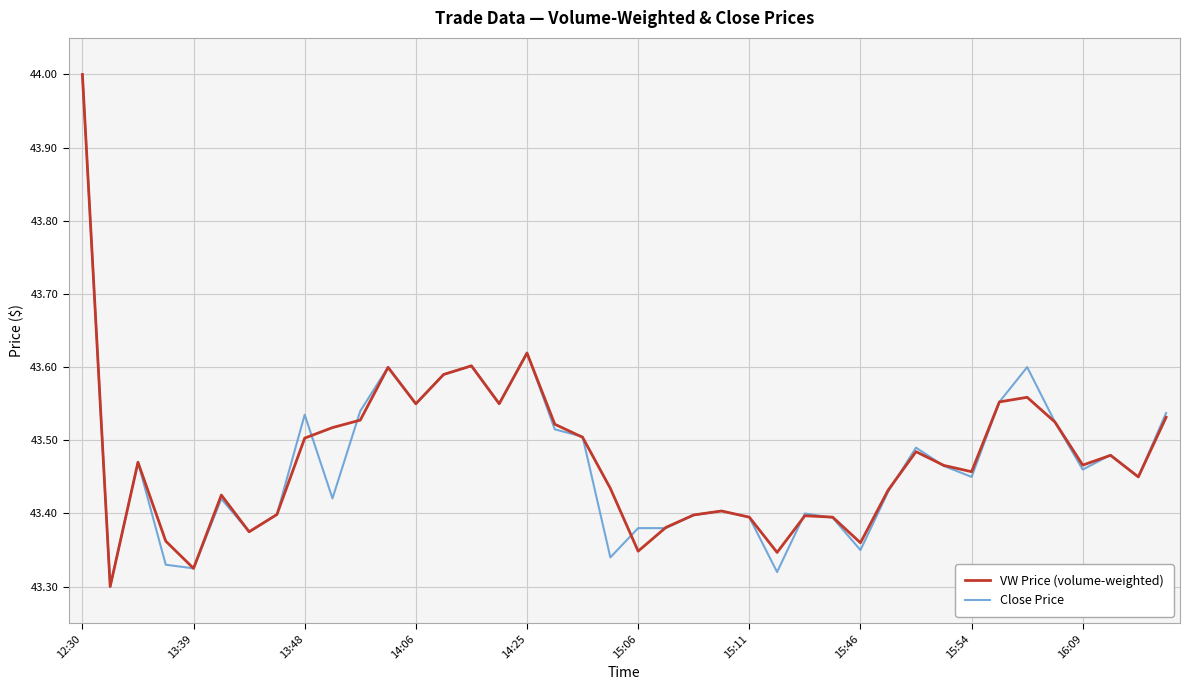

What is the highest value of the VW Price (volume-weighted) series?

44.0